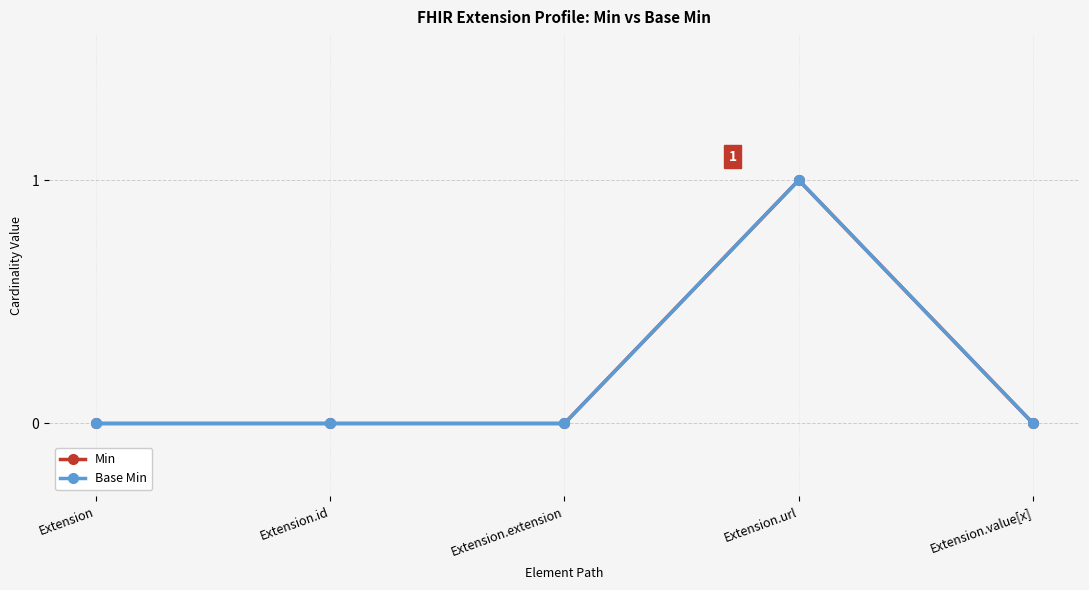

Which series has the largest total across all categories?

Min